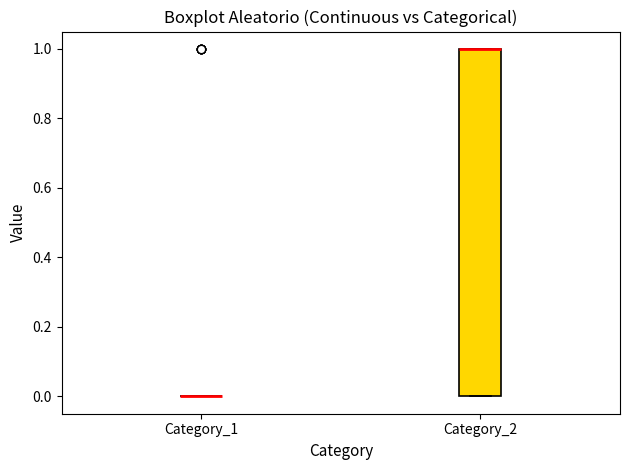

Which box is the tallest, from its lower edge to its upper edge?

Category_2